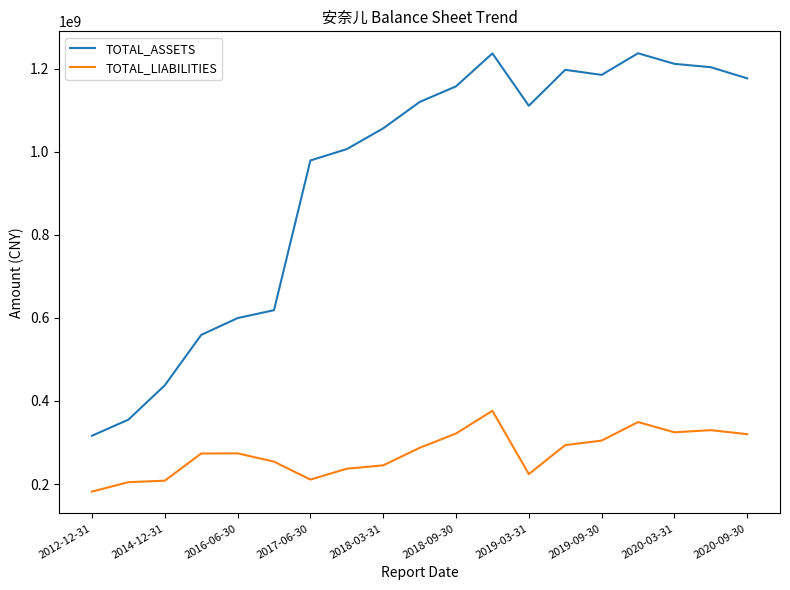

In TOTAL_LIABILITIES, how many points are higher than both neighbors (excluding endpoints)?

4